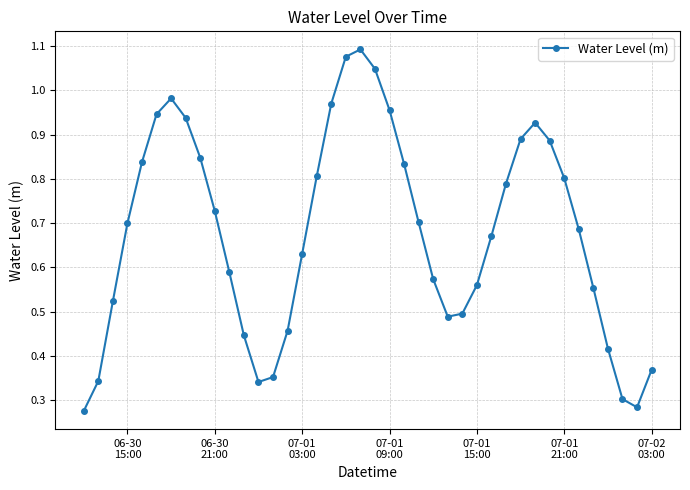

How many points are higher than both their immediate neighbors (excluding endpoints)?

3